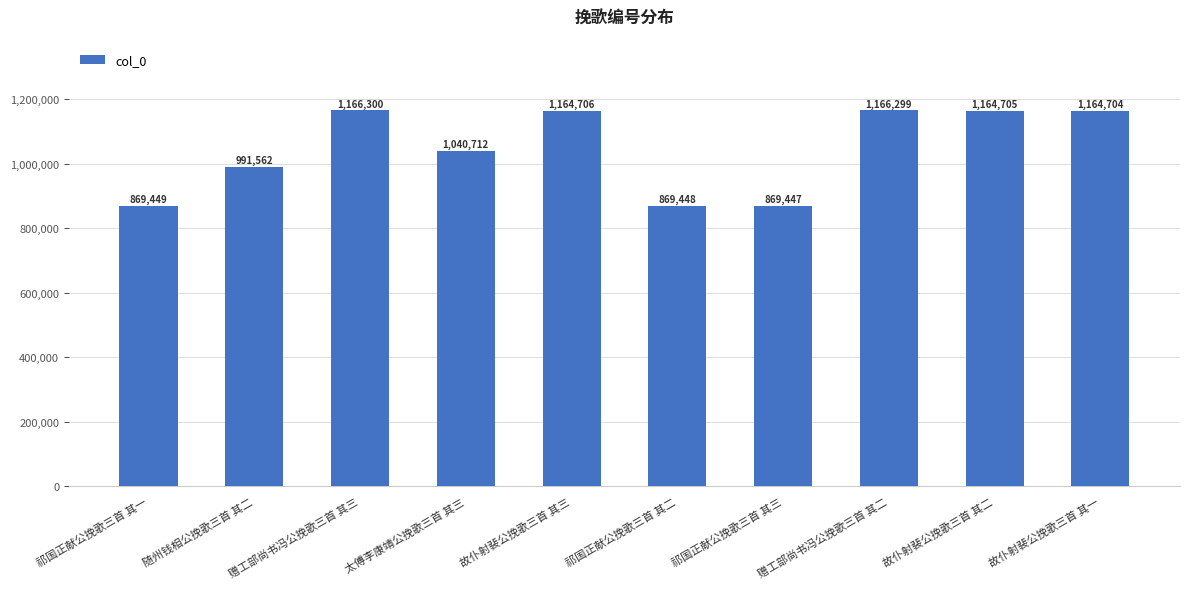

What is the approximate value at 祁国正献公挽歌三首 其二, to the nearest 100?

869400